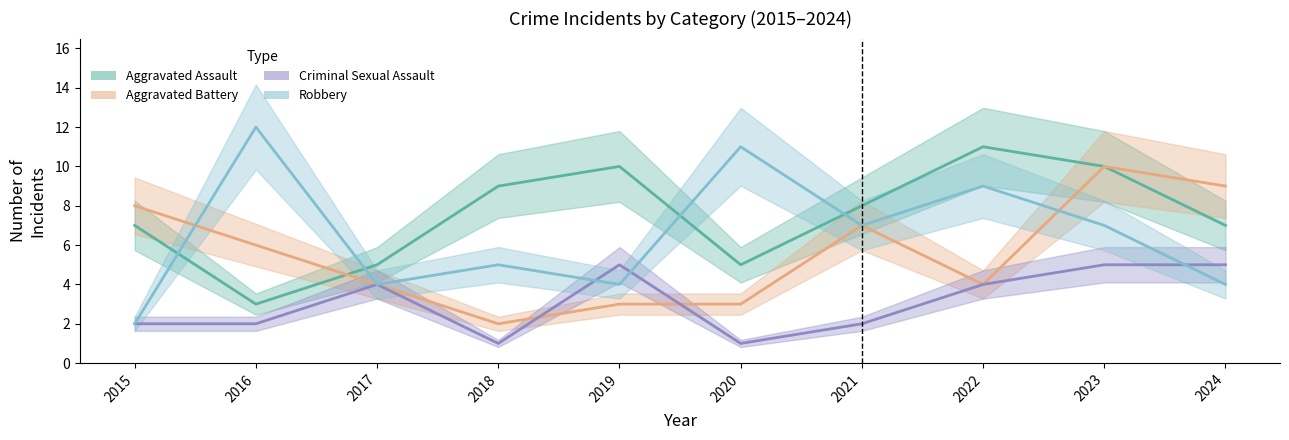

At which label does Robbery first exceed 7?

2016